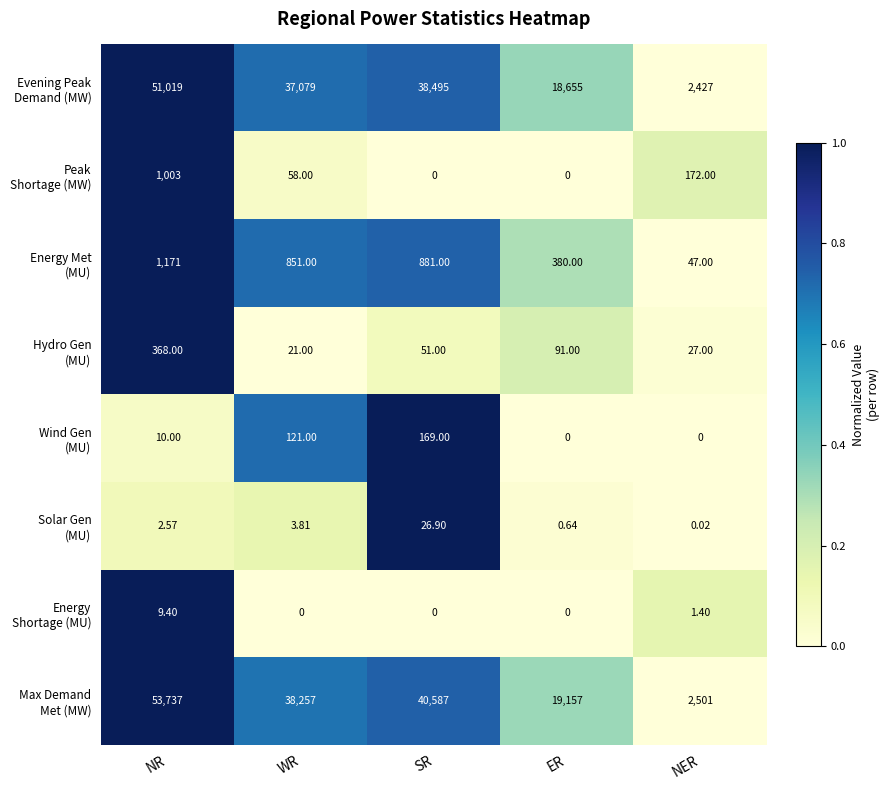

How many series are shown in this chart?

8